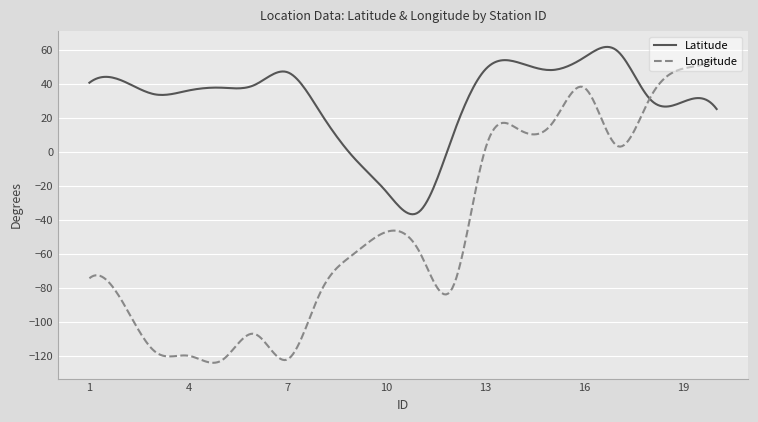

Which series has the widest spread of values?

Longitude